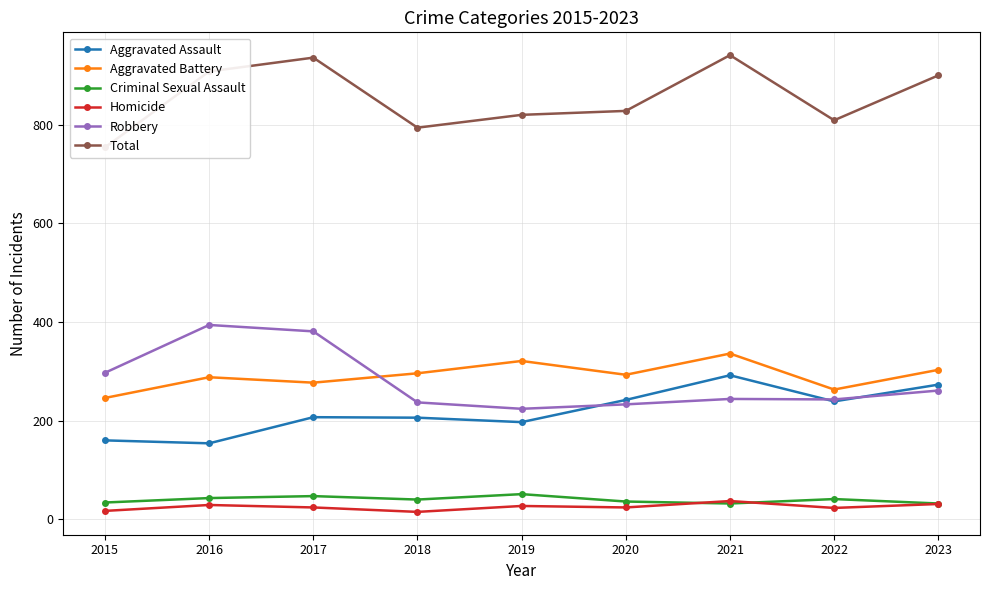

Count the number of data series in this chart.

6